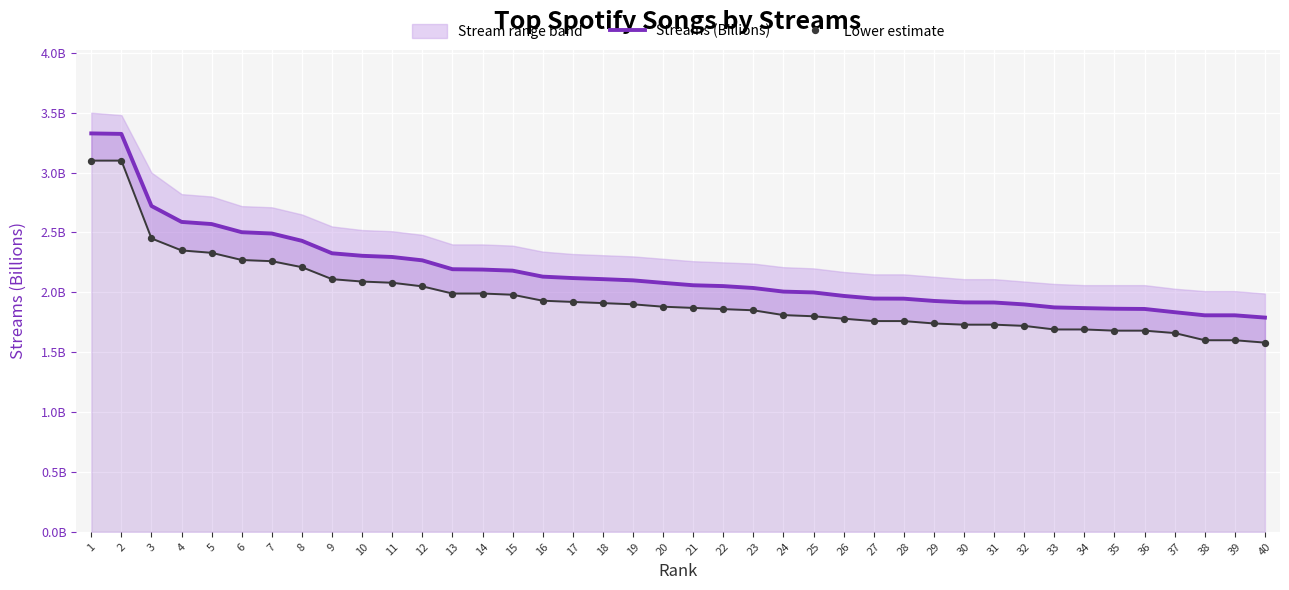

Which series has the largest total across all categories?

Streams (Billions)